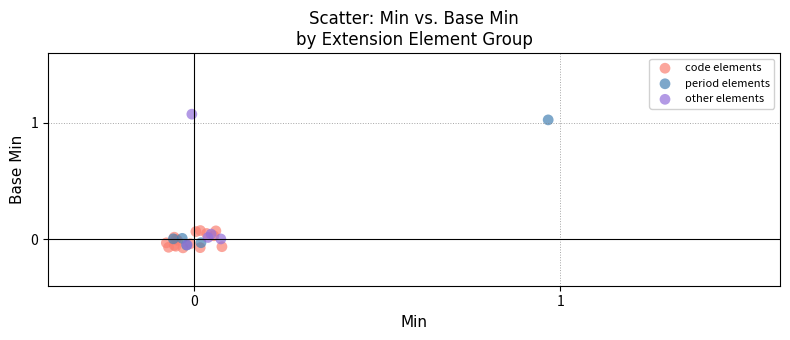

Which series has the largest Y range (max minus min)?

other elements